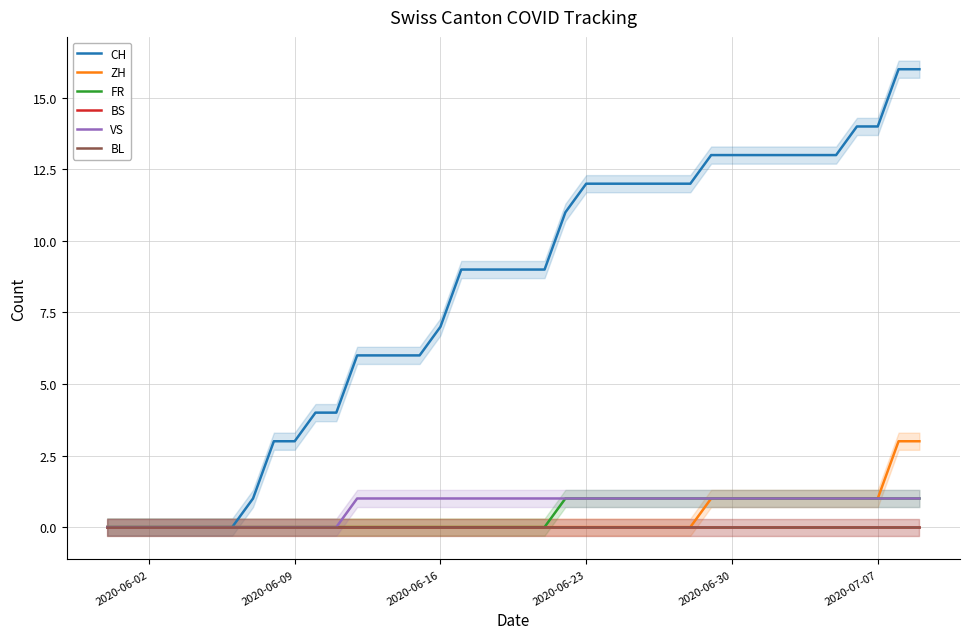

True or false: FR has more than 2 interior local peaks.

False